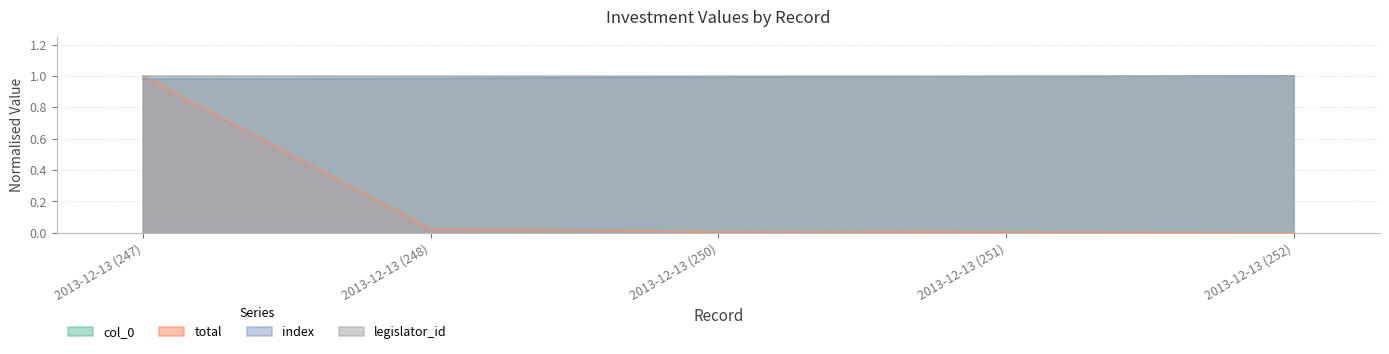

Where do total and index first cross each other?

2013-12-13 (247) and 2013-12-13 (248)